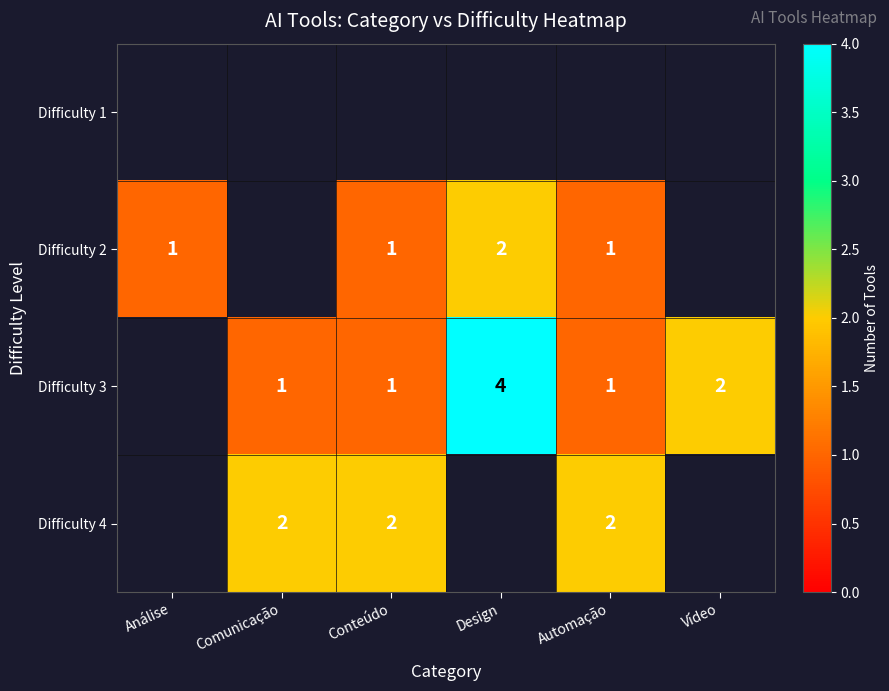

Is it true that Difficulty 4 equals 3 at Comunicação?

False